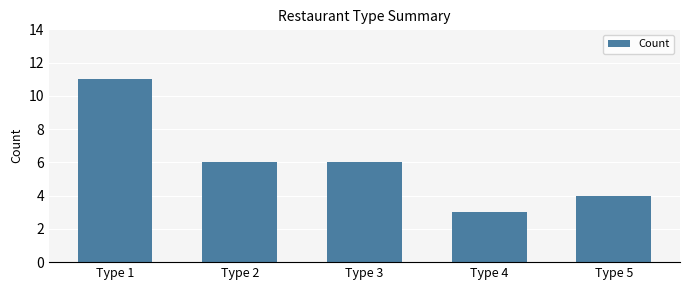

The value at Type 4 is 3. True or false?

True